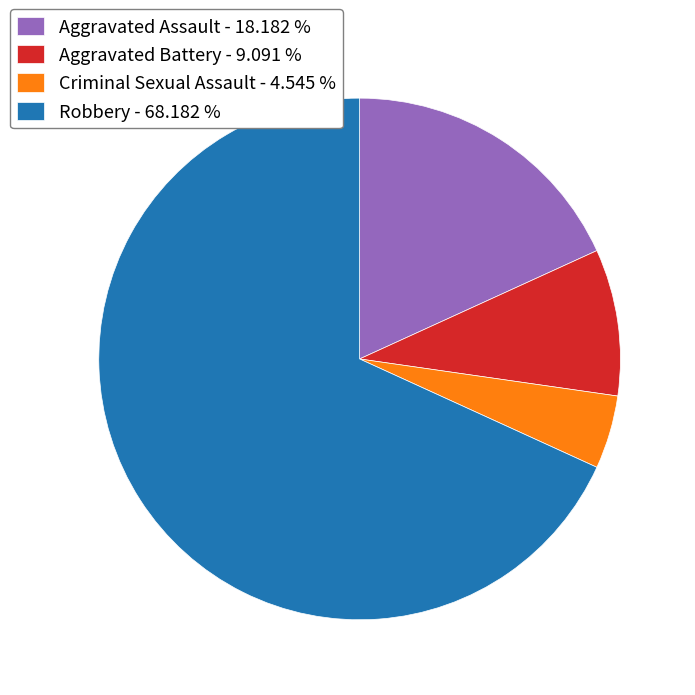

Do Criminal Sexual Assault and Aggravated Battery together represent more than half of the pie?

No